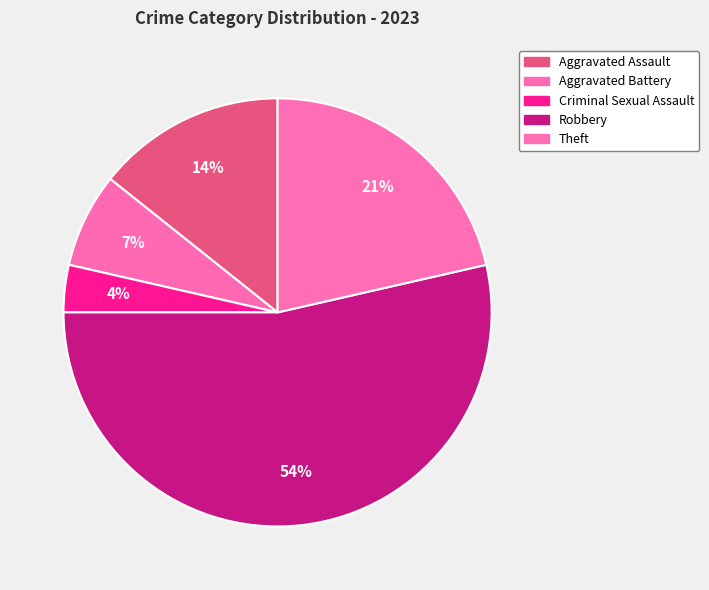

True or false: Criminal Sexual Assault accounts for 4% of the total.

True